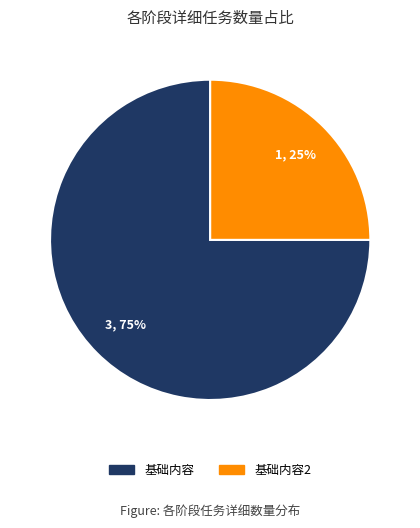

Is there a majority slice in this chart?

Yes